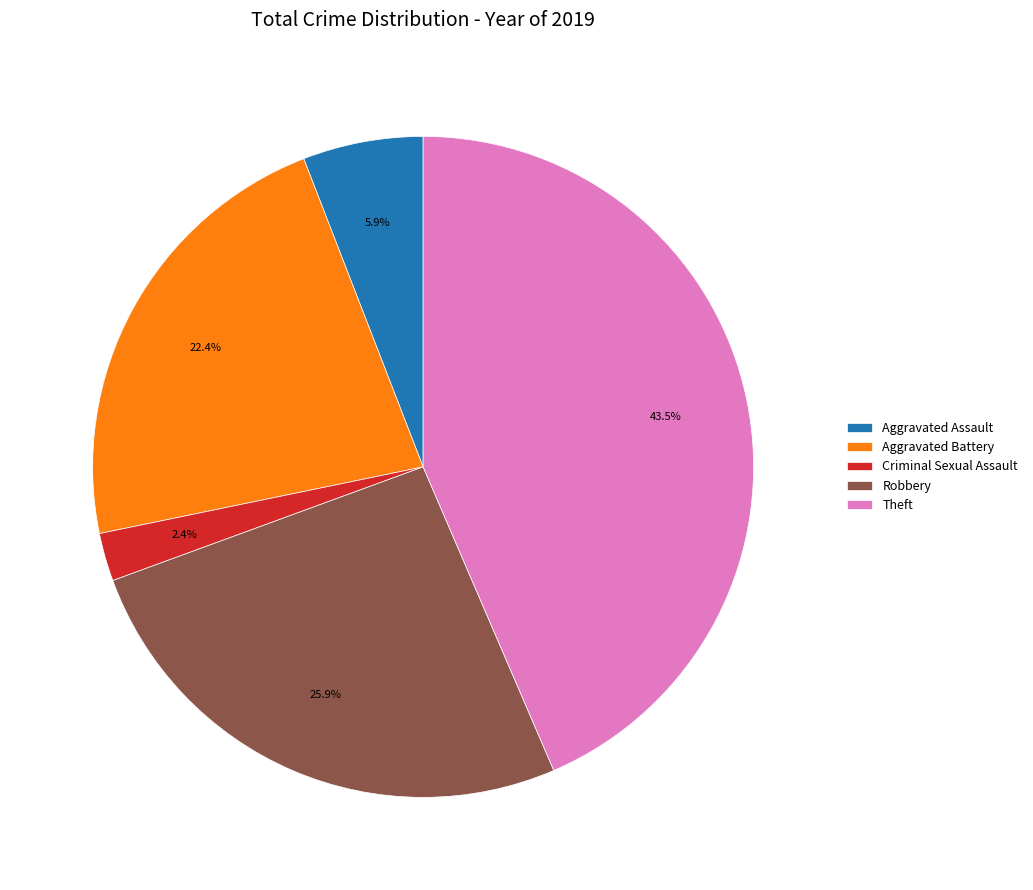

To the nearest percent, what percentage of the pie is Robbery?

26%